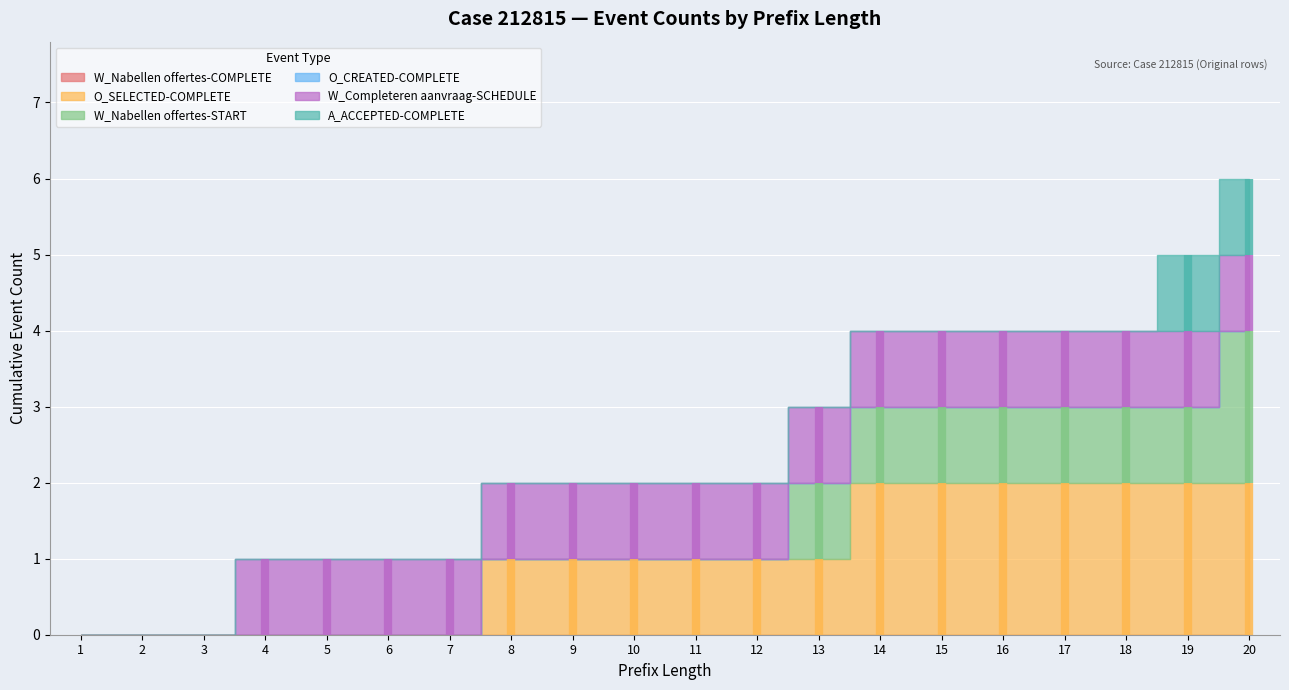

How many values in the W_Nabellen offertes-START series exceed 0?

8